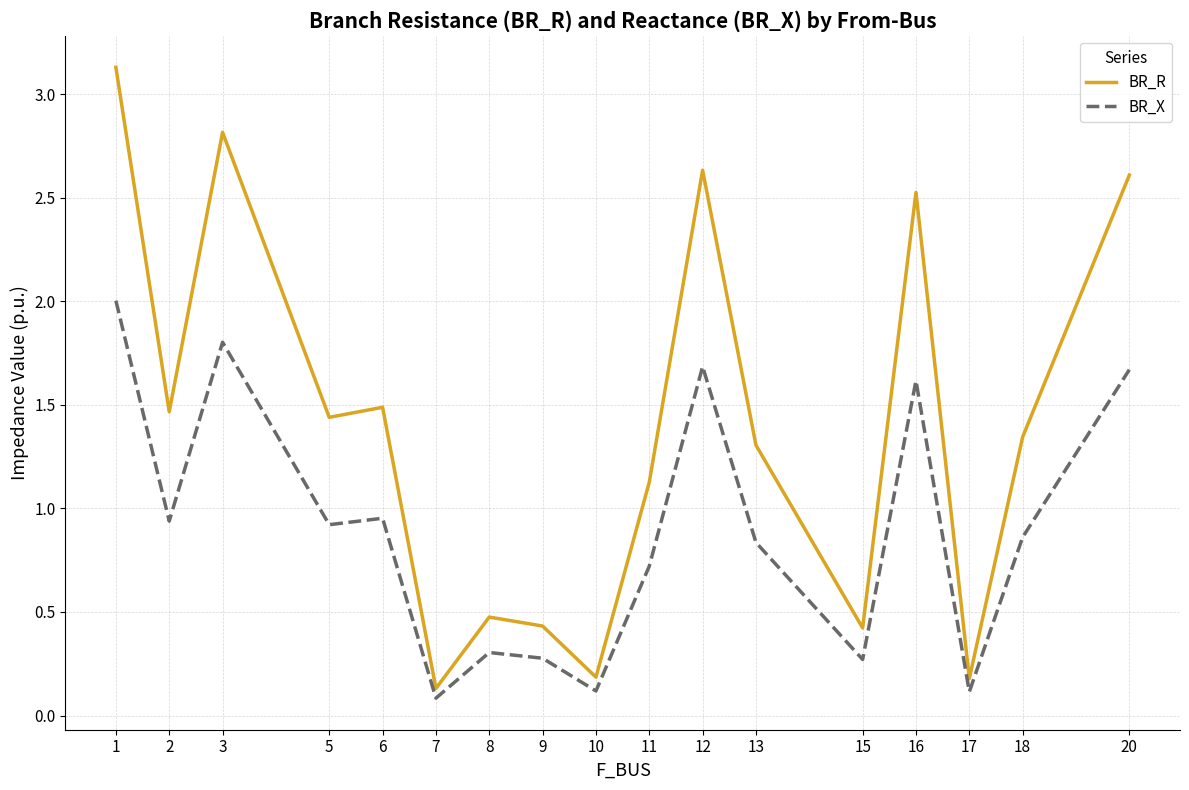

The value of BR_X at 15 is 0.3. True or false?

True